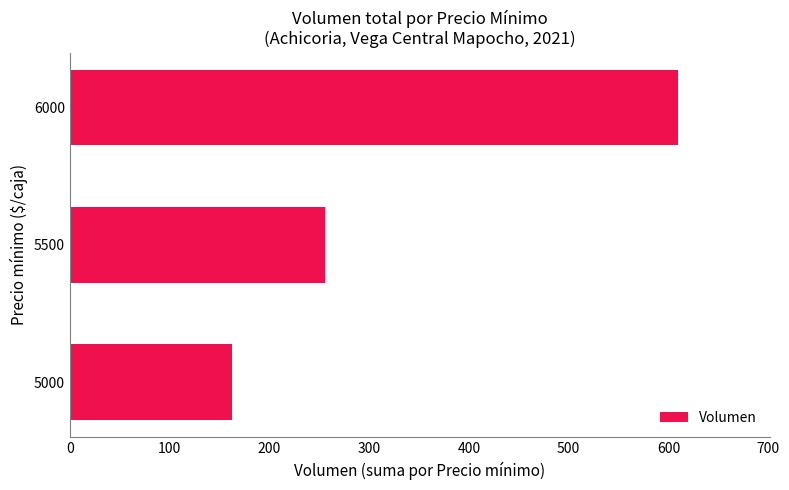

What is the sum of all values?

1029